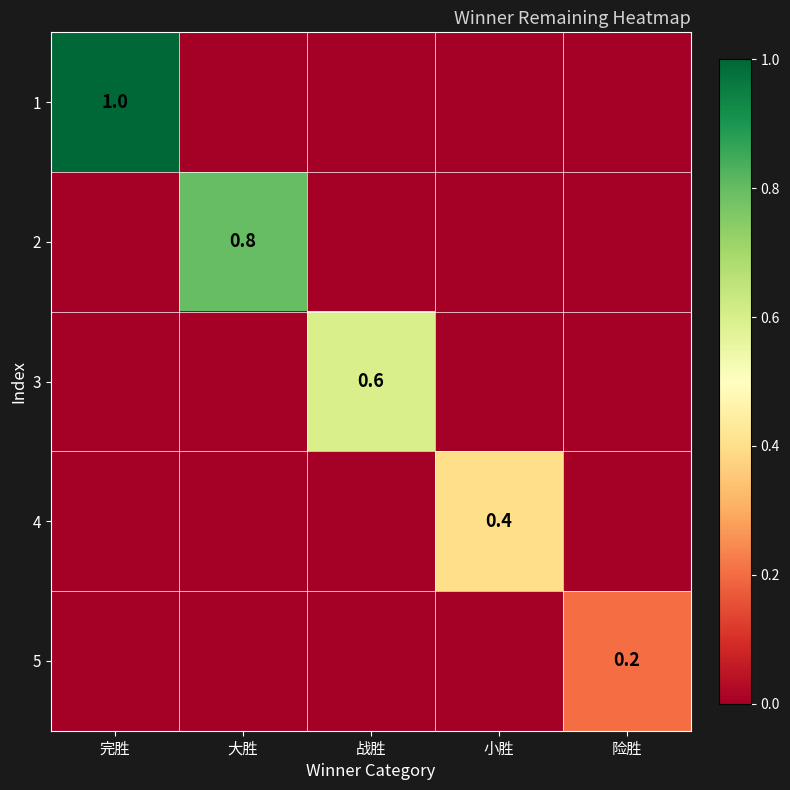

Between 完胜 and 险胜, which is larger?

完胜